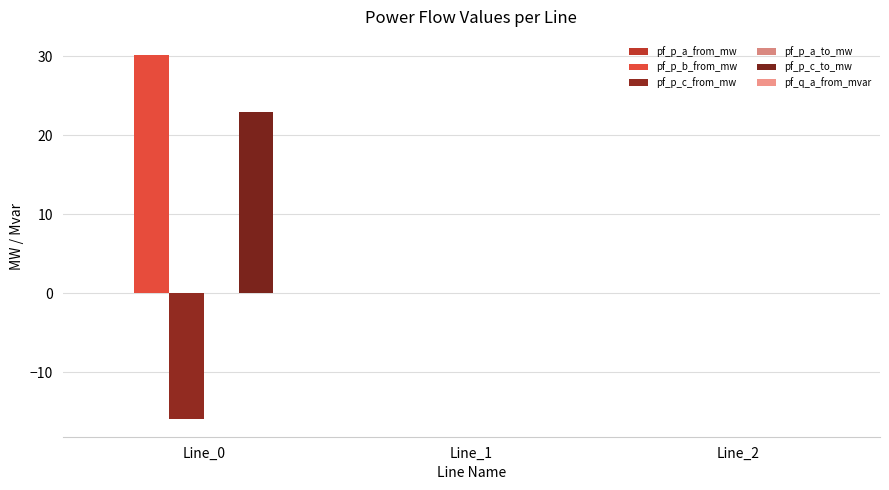

How many data points does each series have?

3